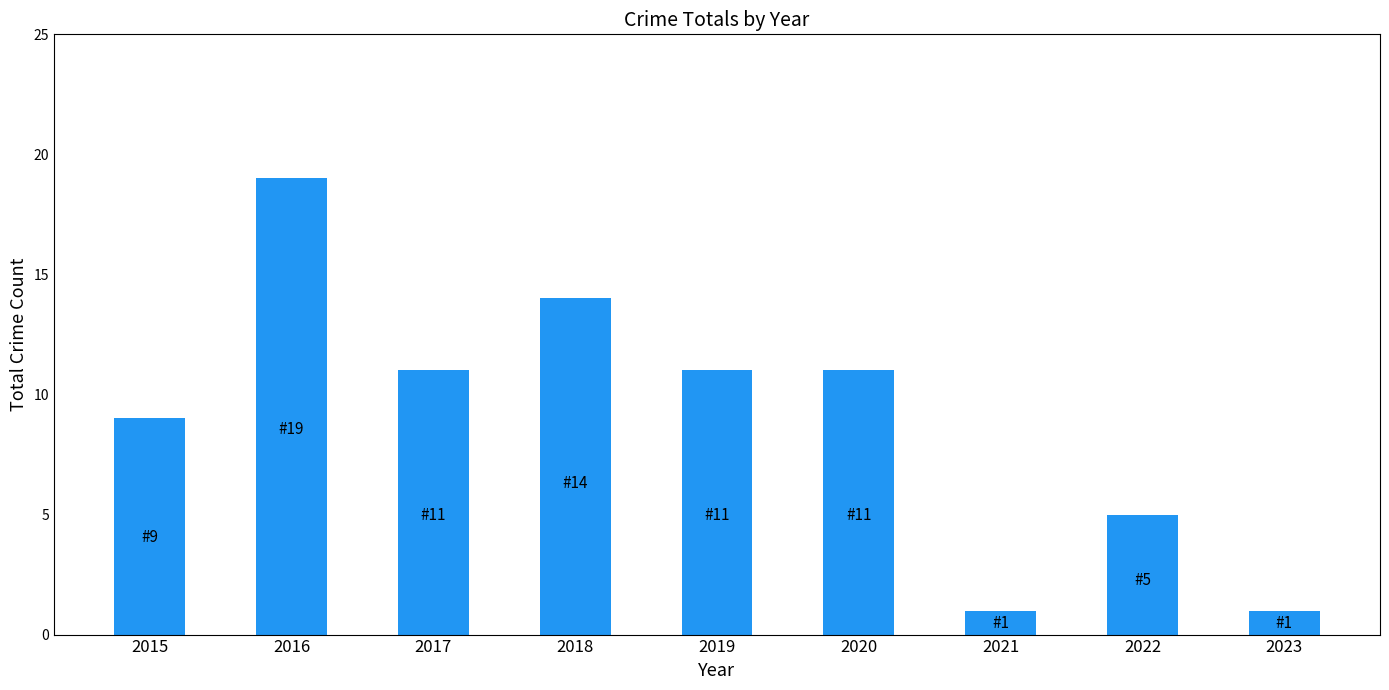

Reading left to right, list all the values displayed in this chart.

2015=9	2016=19	2017=11	2018=14	2019=11	2020=11	2021=1	2022=5	2023=1